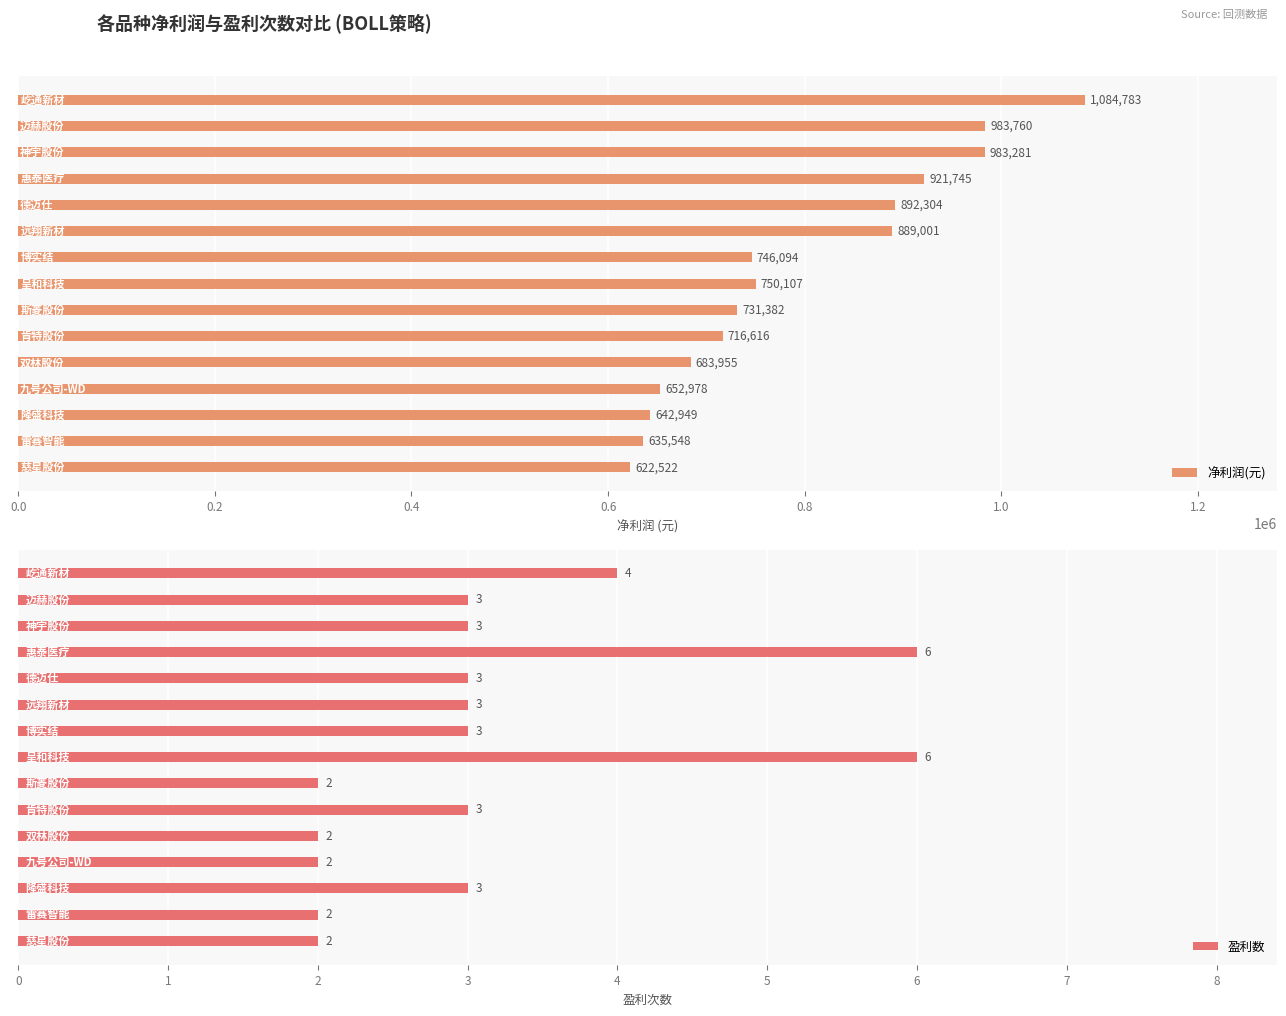

What is the average value of the 净利润(元) series?

795801.7